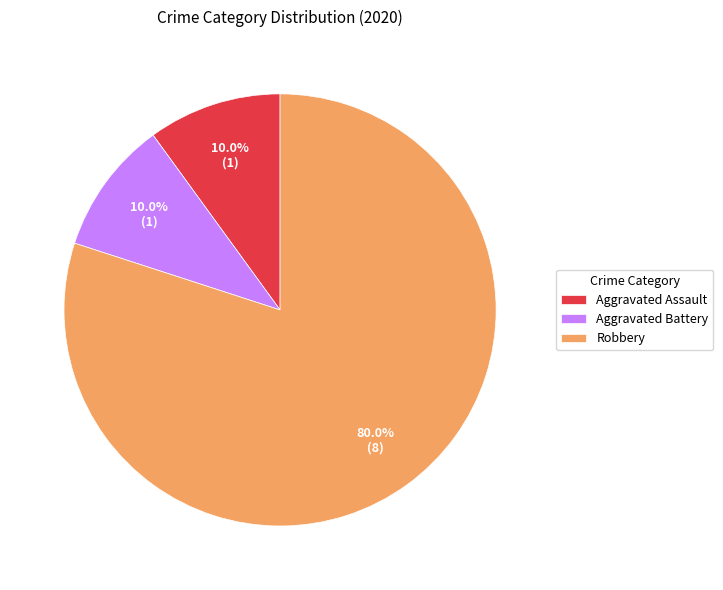

Does Robbery account for over 50% of the chart?

Yes